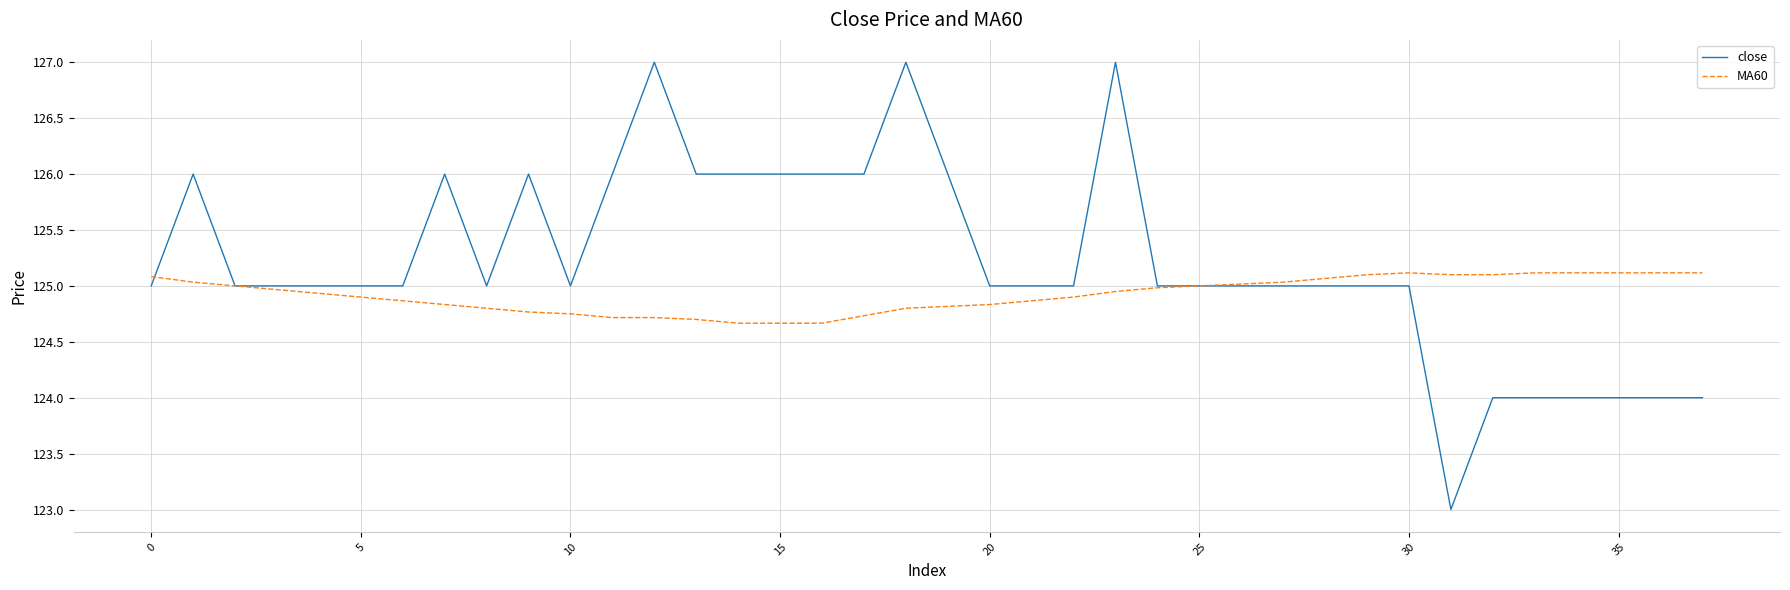

Which series has the widest spread of values?

close